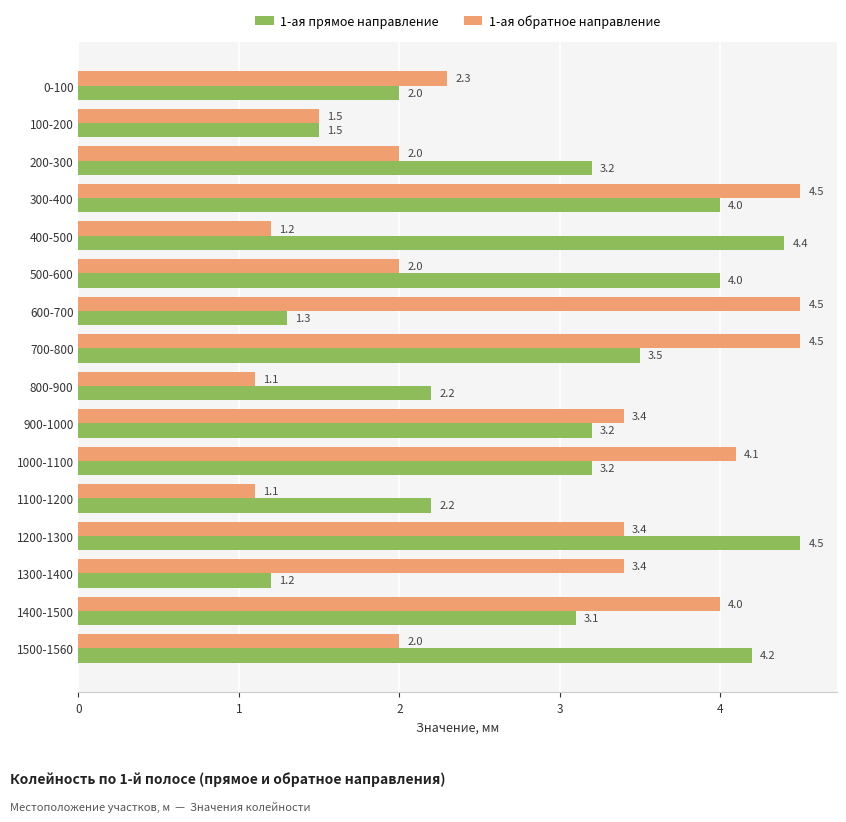

What is the difference between the maximum and minimum values in the 1-ая прямое направление series?

3.3